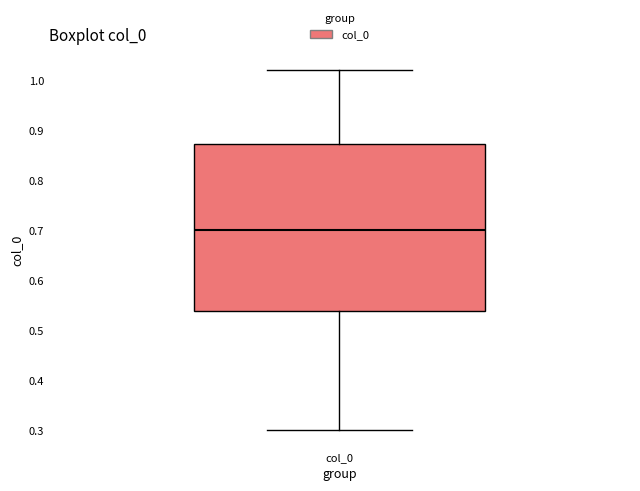

Where is the upper edge of the box for col_0 on the y-axis? The values are not printed on the chart, so give them approximately, as read against the axis.

0.87